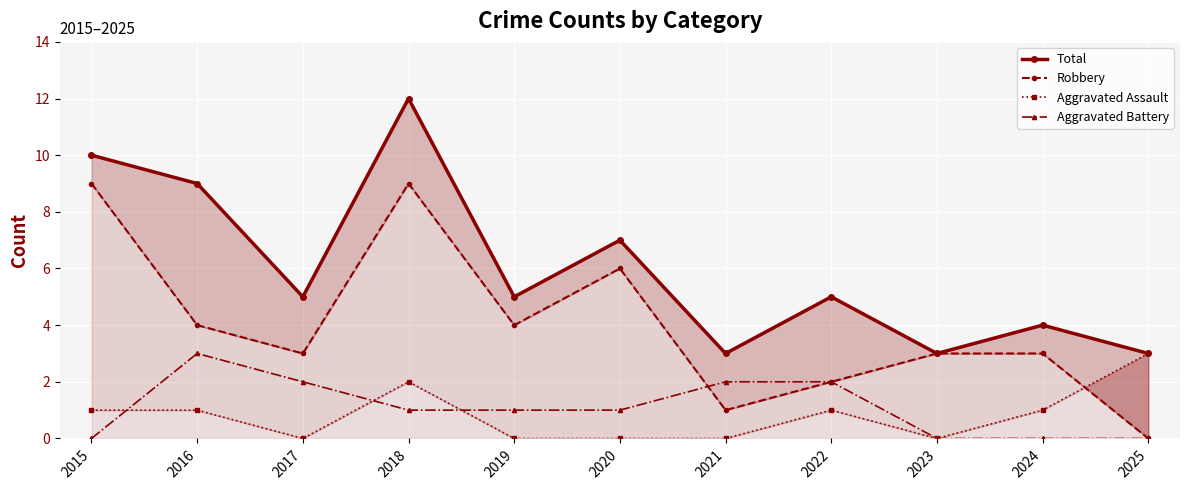

True or false: Robbery and Total intersect in this chart.

False